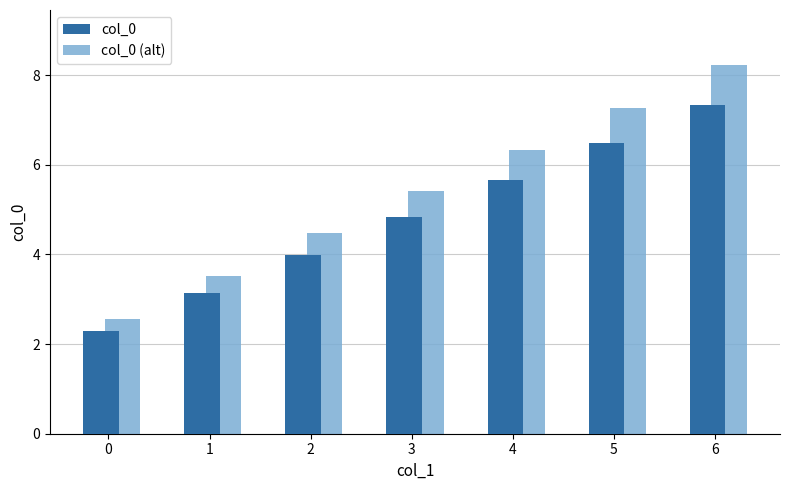

How many data points does each series have?

7